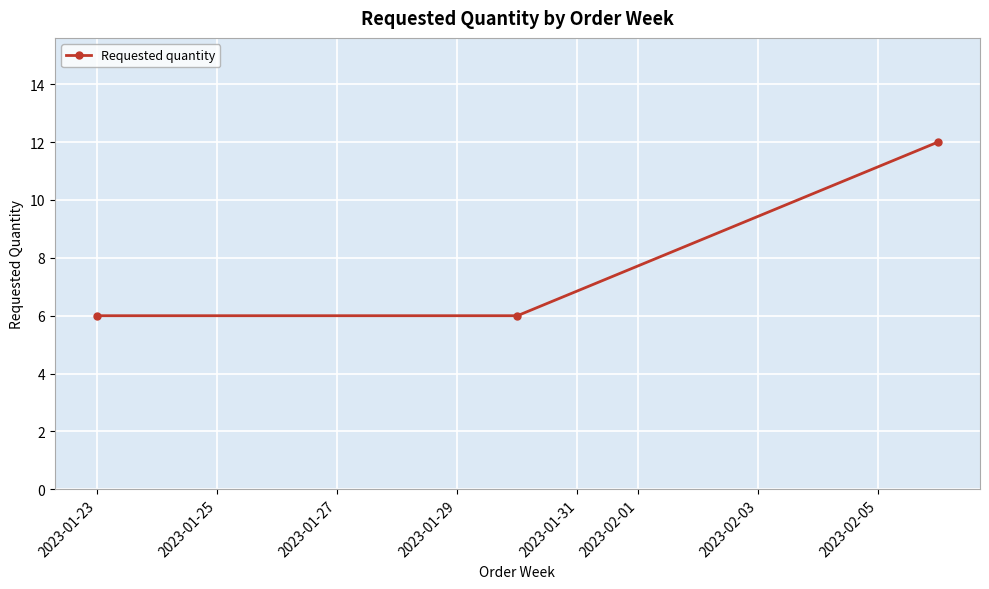

What is the average value?

8